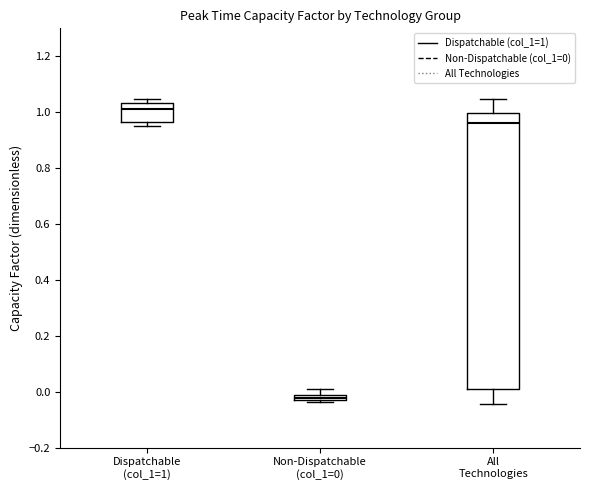

Where does the upper whisker of the box for All Technologies end on the y-axis? The values are not printed on the chart, so give them approximately, as read against the axis.

1.04